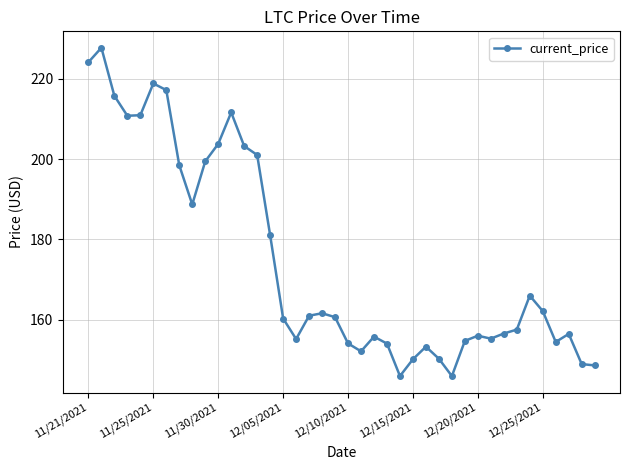

True or false: there are more than 1 points higher than both neighbors.

True